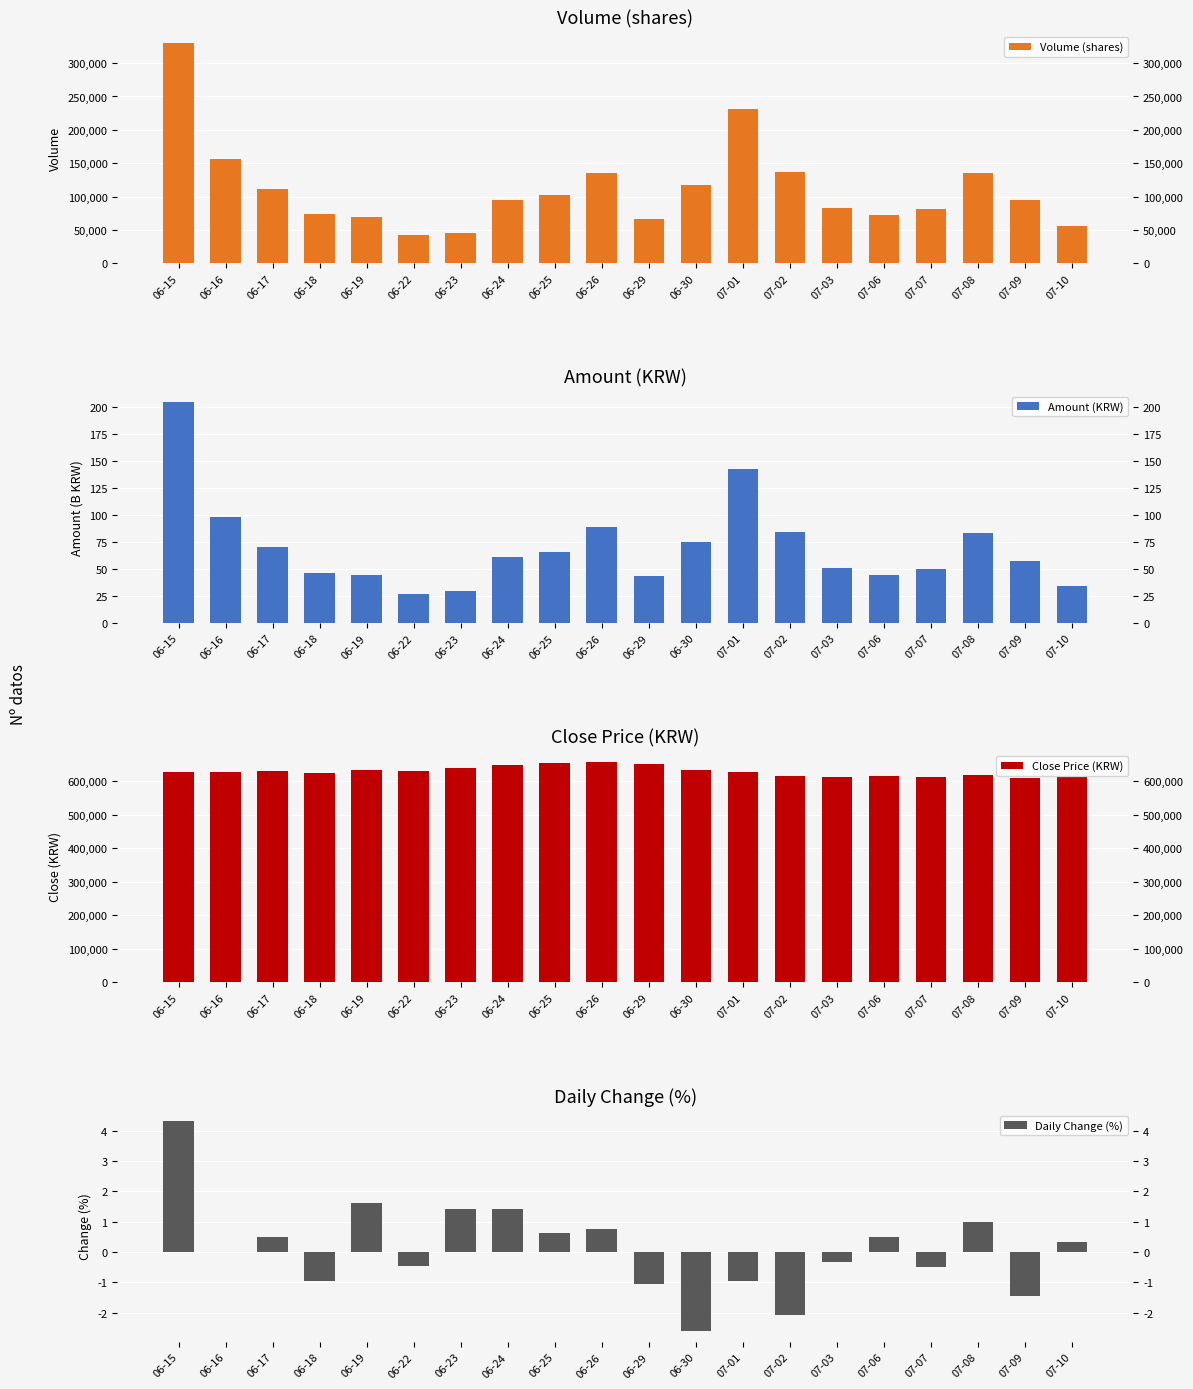

Is it true that Volume (shares) equals 66527.0 at 06-29?

True